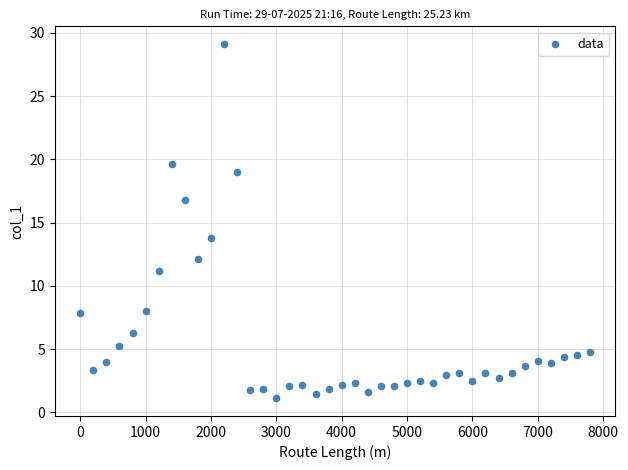

What is the range of Y values (max minus min)?

28.0